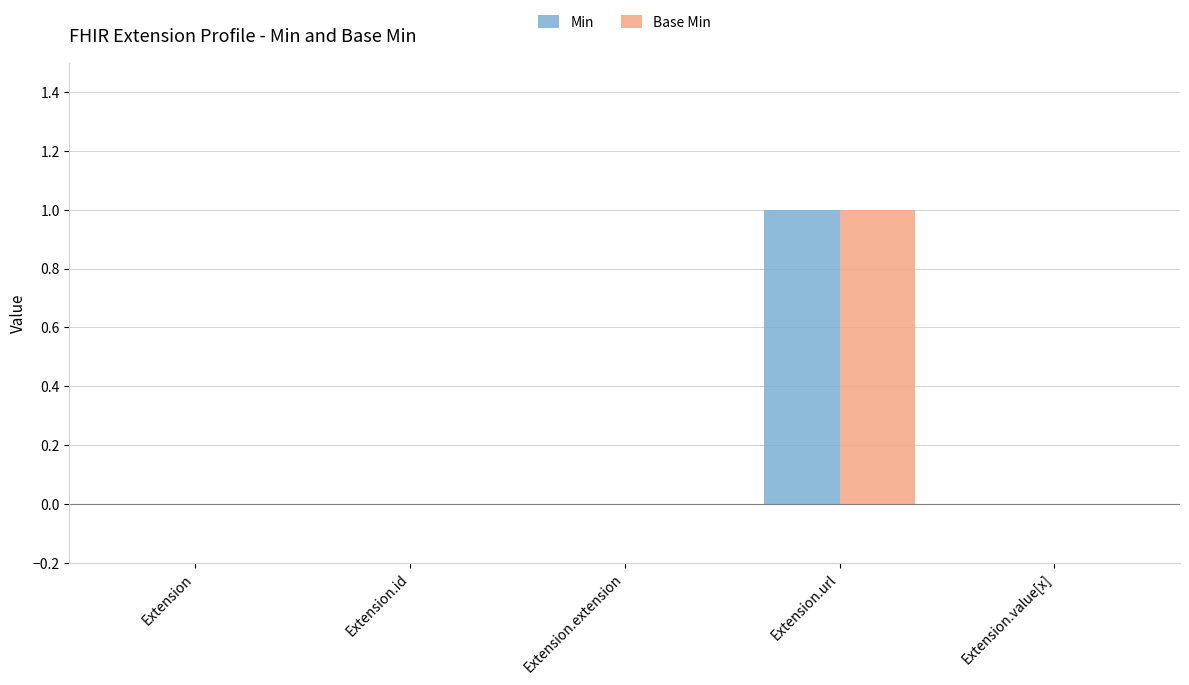

How many groups of bars are there?

5